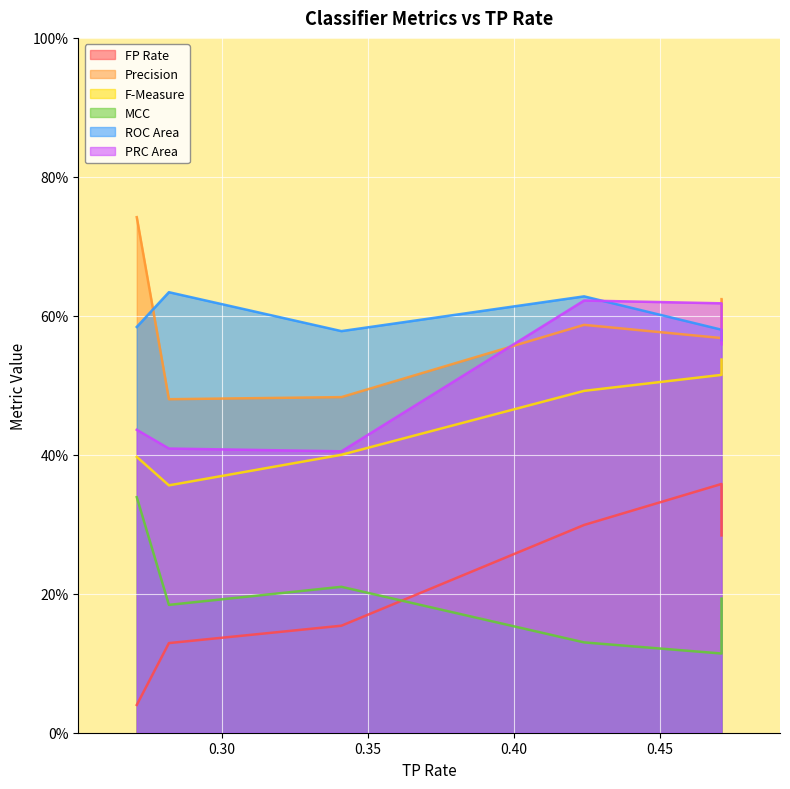

What value does the F-Measure series have at 0.424?

0.5